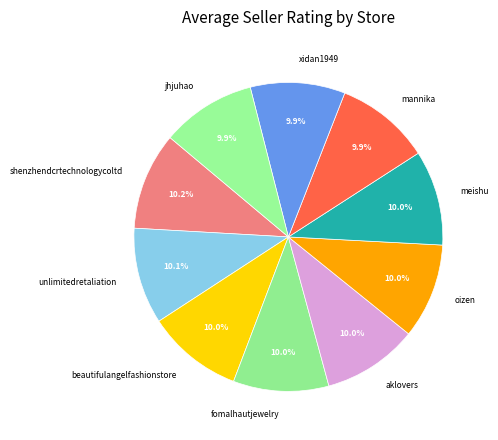

Is there a majority slice in this chart?

No